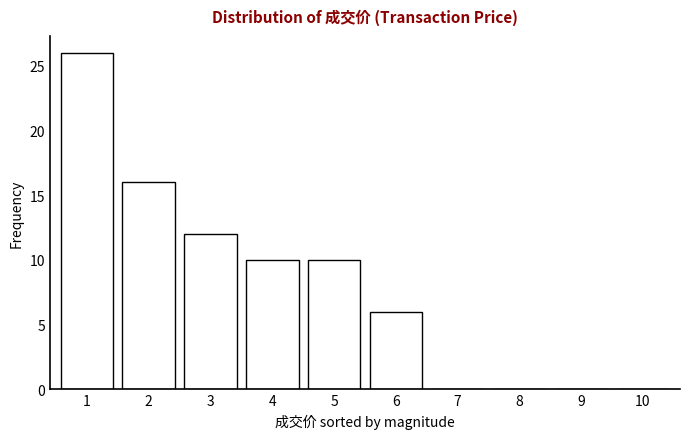

Reading left to right, what are all the values shown in this chart?

1=26	2=16	3=12	4=10	5=10	6=6	7=0	8=0	9=0	10=0